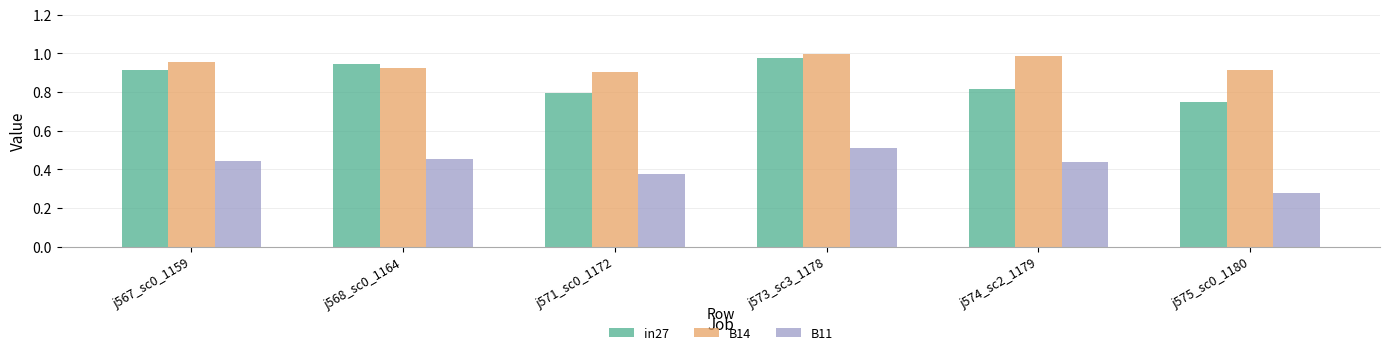

True or false: B11 has a value of 0.9 at j573_sc3_1178.

False